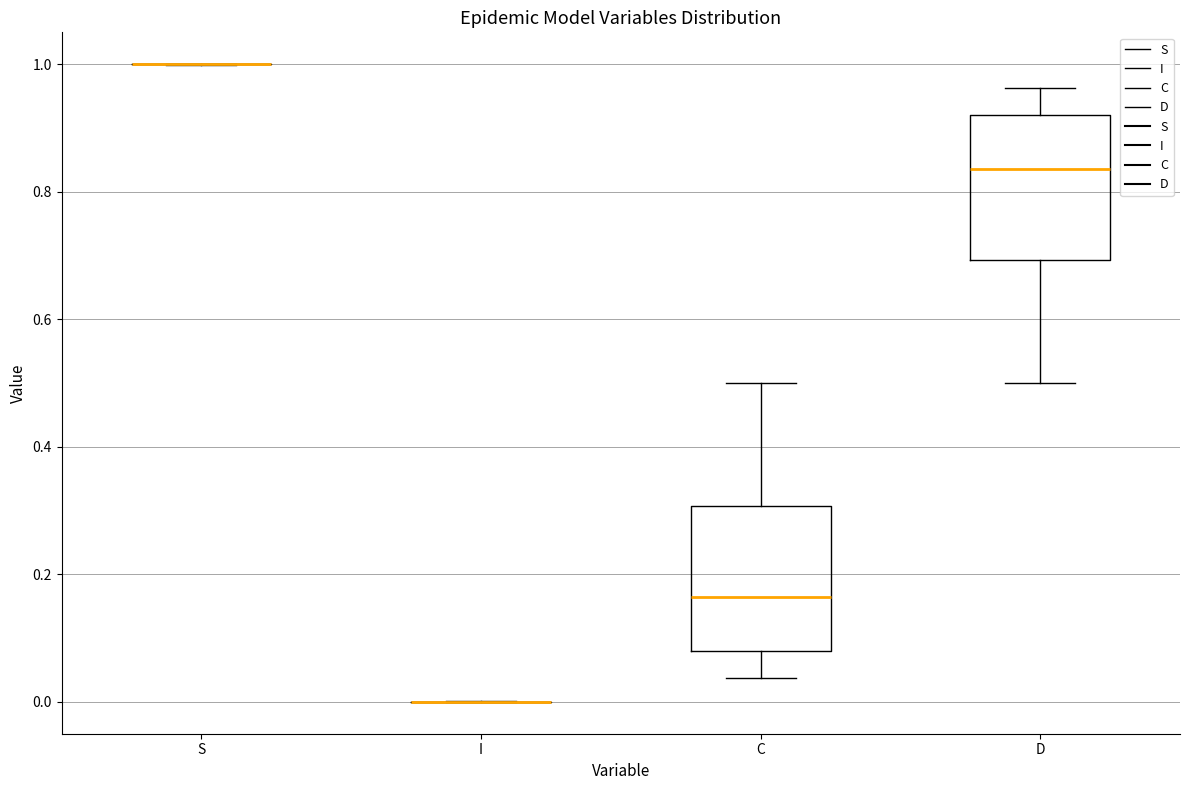

Reading left to right, read every box against the y-axis: the position of its median line, the range the box covers, and the ends of its whiskers. The values are not printed on the chart, so give them approximately, as read against the axis.

S: box collapsed to a line at 1.00, whiskers 1.00 to 1.00
I: box collapsed to a line at 0.00, whiskers 0.00 to 0.00
C: median 0.16, box 0.08 to 0.30, whiskers 0.04 to 0.50
D: median 0.84, box 0.70 to 0.92, whiskers 0.50 to 0.96